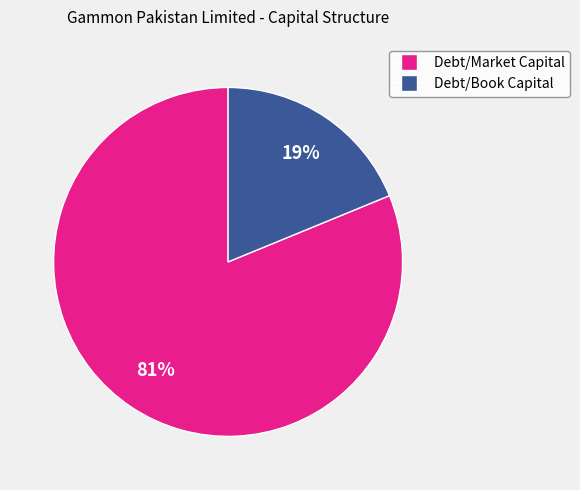

How many slices are in this pie chart?

2